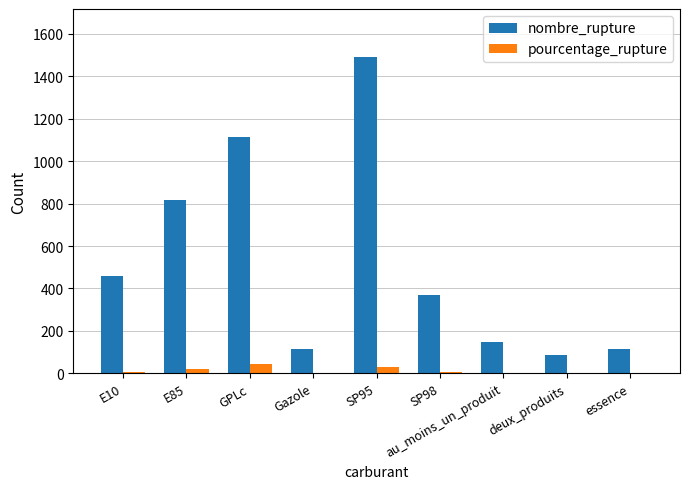

What is the maximum value shown in the chart?

1493.0